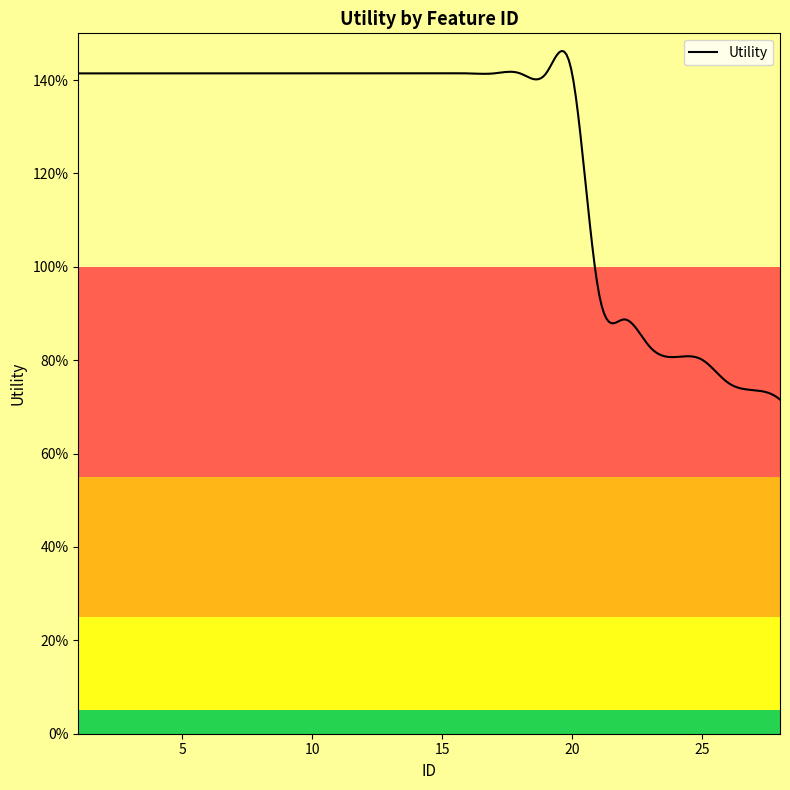

Is this an area chart (filled region under the line)?

Yes